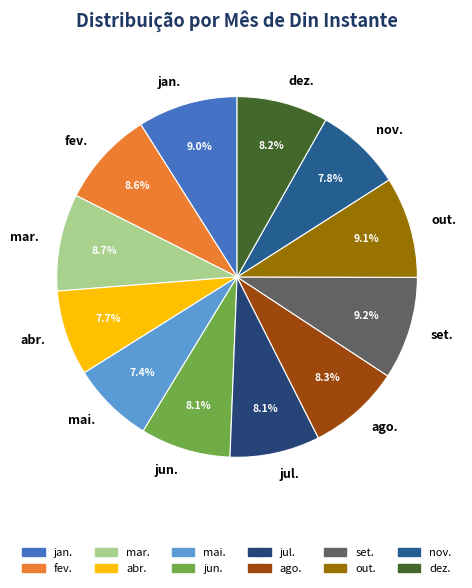

To the nearest percent, what is the combined percentage of jun. and abr.?

16%